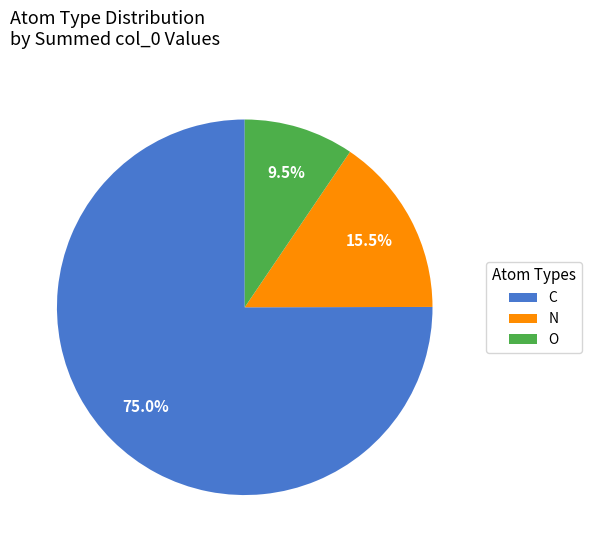

Which slice is the largest?

C